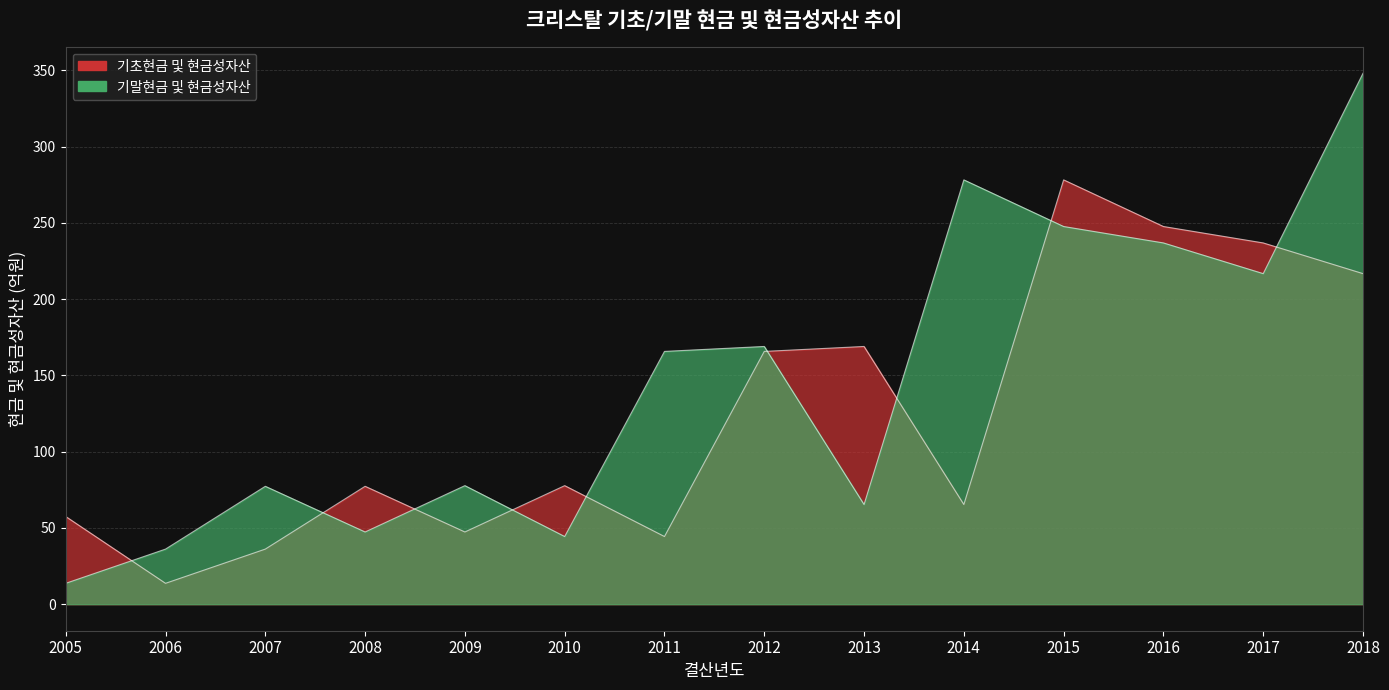

List the series in order of their peak value, lowest first.

기초현금 및 현금성자산, 기말현금 및 현금성자산